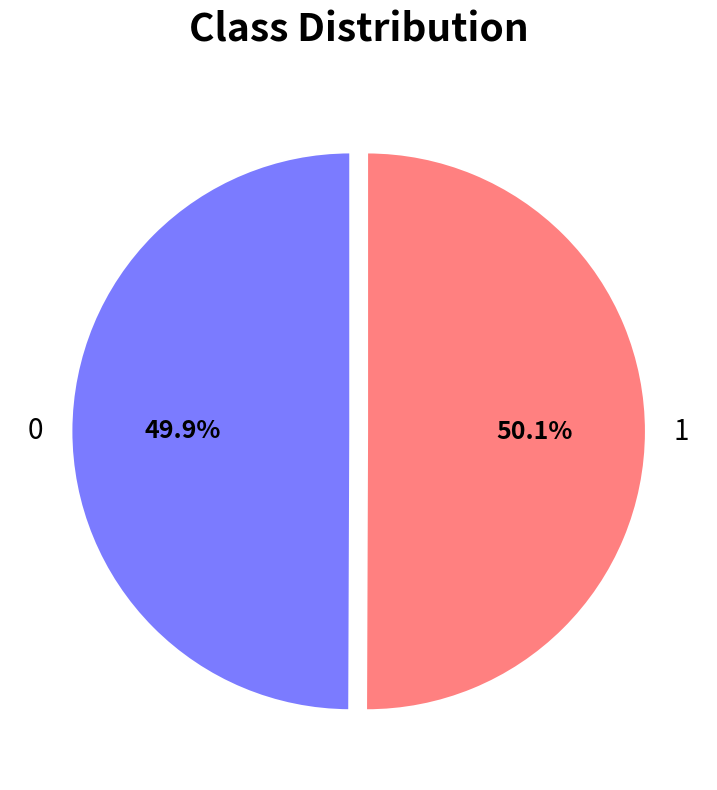

How many segments does this pie chart have?

2